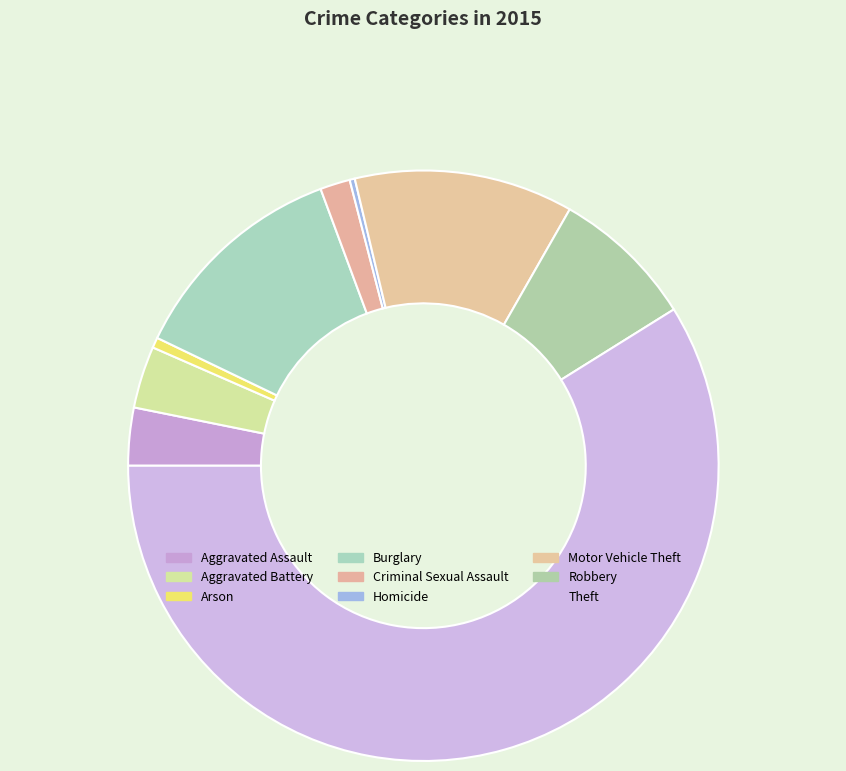

To the nearest percent, what is the combined percentage of Burglary and Robbery?

20%